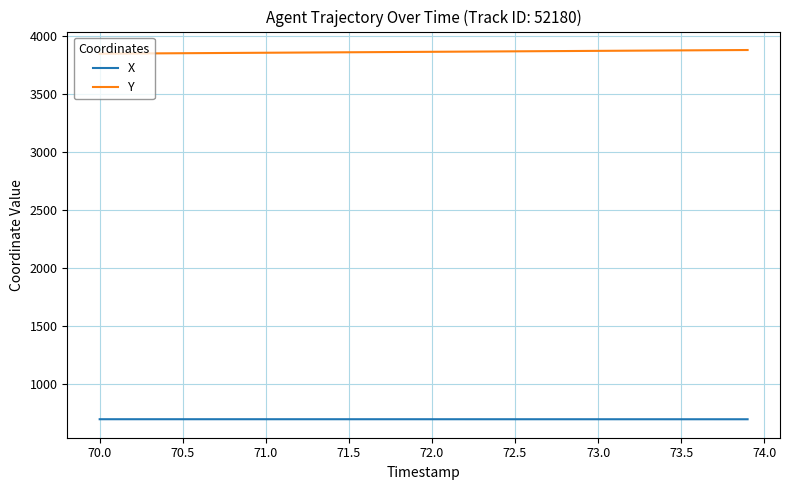

True or false: Y and X intersect in this chart.

False